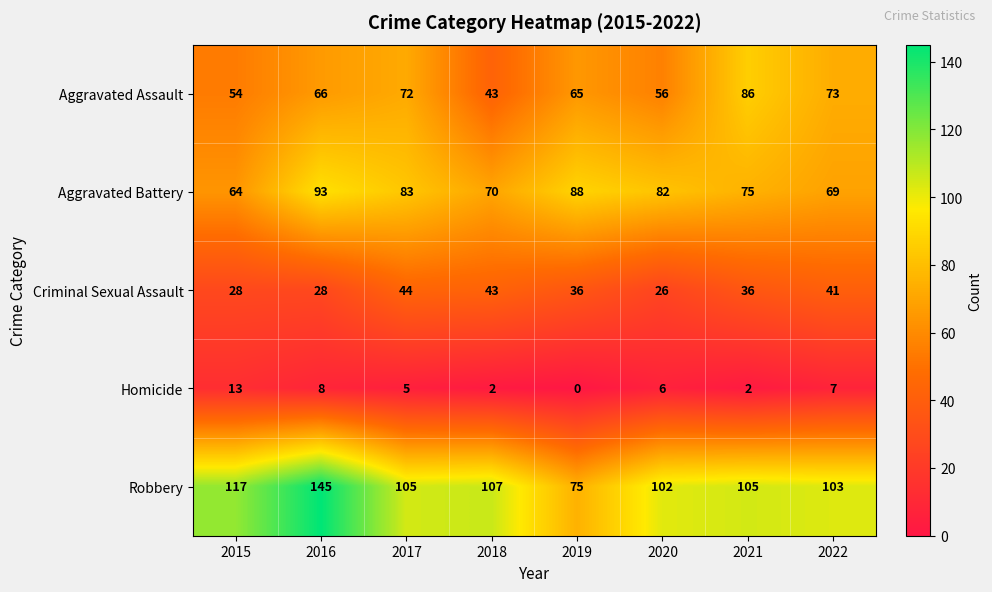

What value does the Aggravated Assault series have at 2021, to the nearest 10?

90